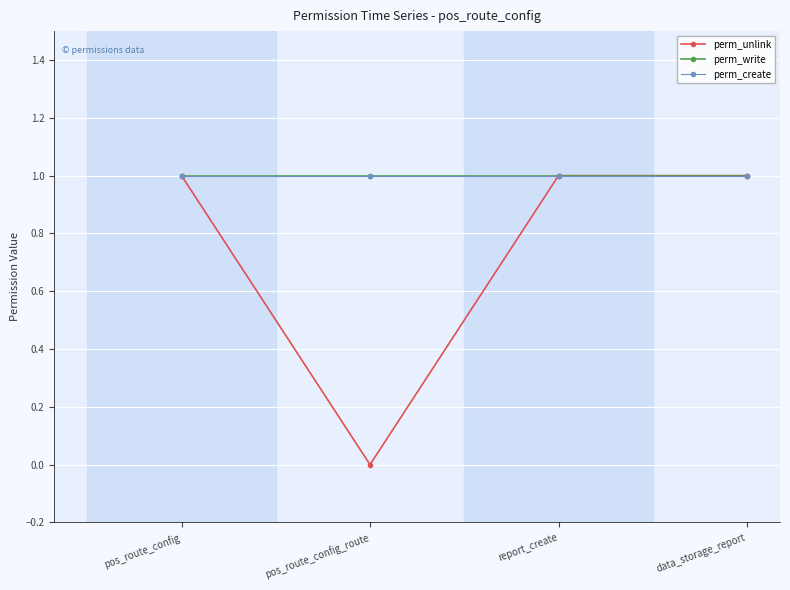

Rank the categories by perm_write value from lowest to highest.

pos_route_config, pos_route_config_route, report_create, data_storage_report